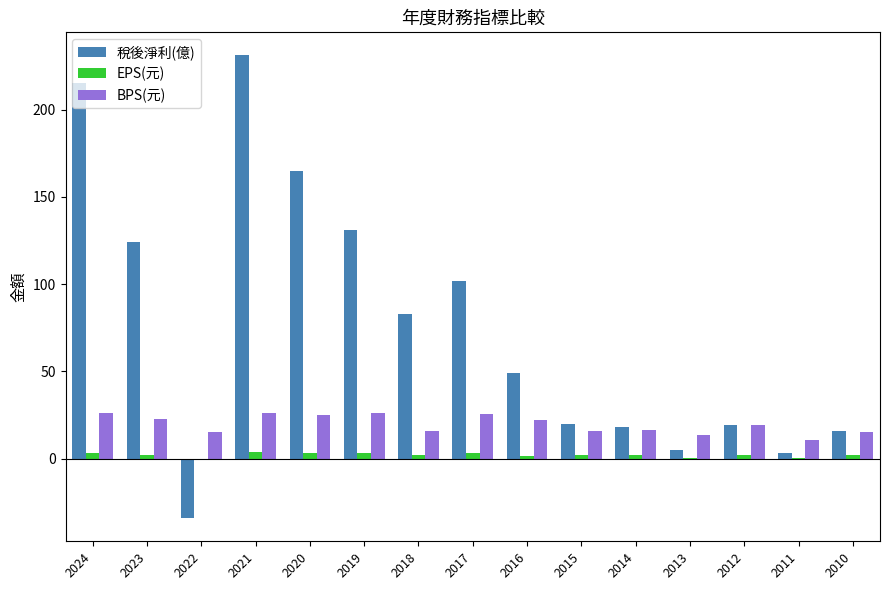

What is the sum of all 稅後淨利(億) values?

1146.9